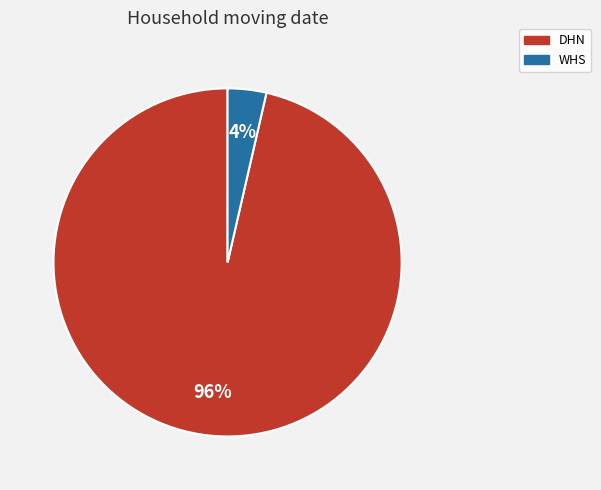

True or false: DHN accounts for 96% of the total.

True